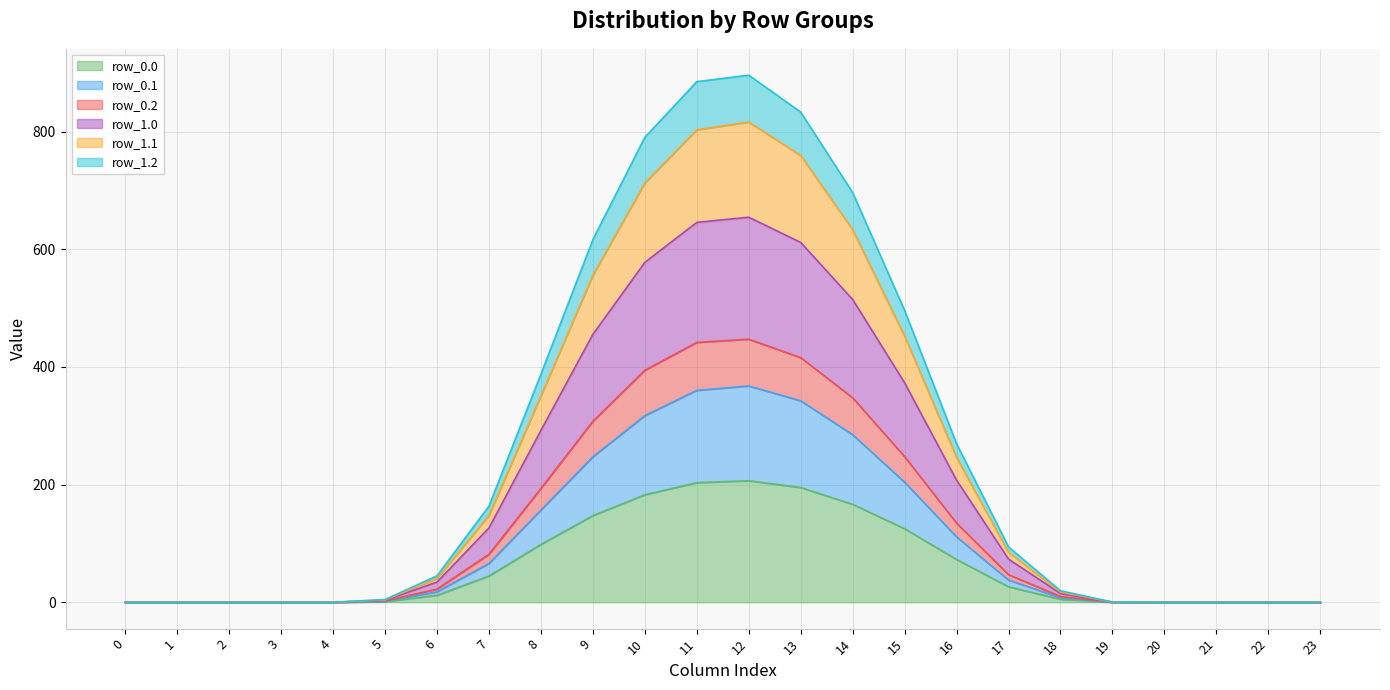

How many data points does each series have?

24